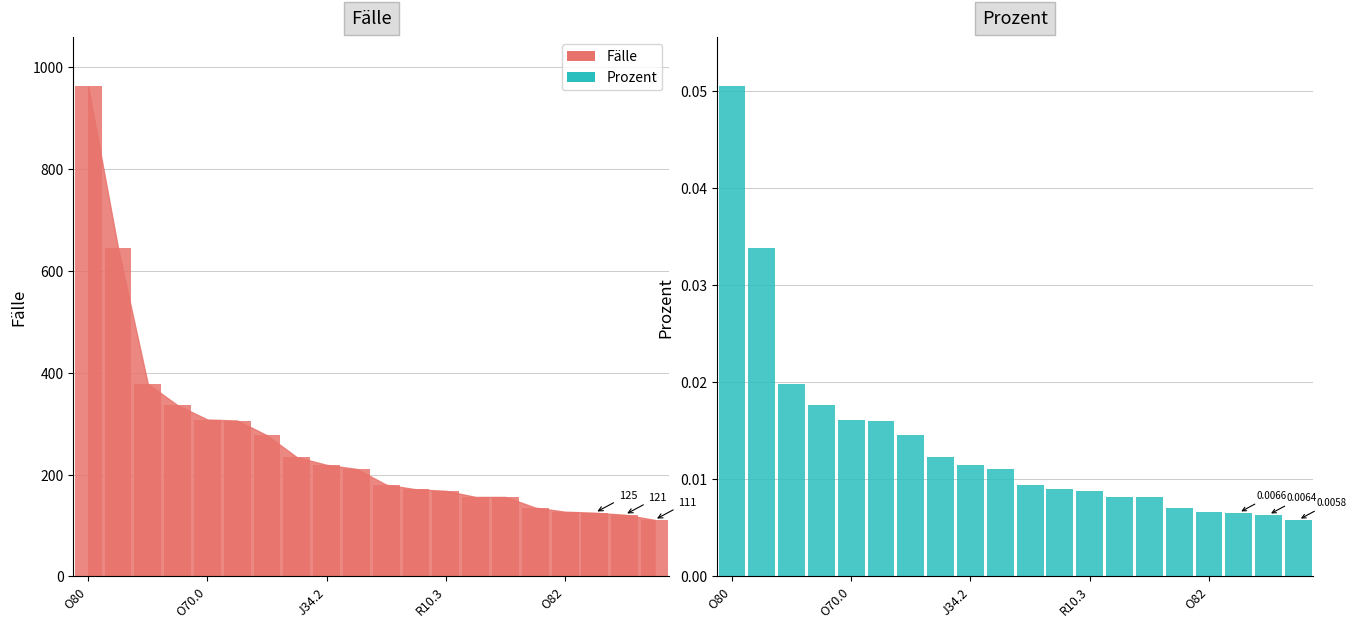

Rank the categories by value from highest to lowest.

O80, O70.0, J34.2, R10.3, O82, 5, 6, 7, 8, 9, 10, 11, 12, 13, 14, 15, 16, 17, 18, 19